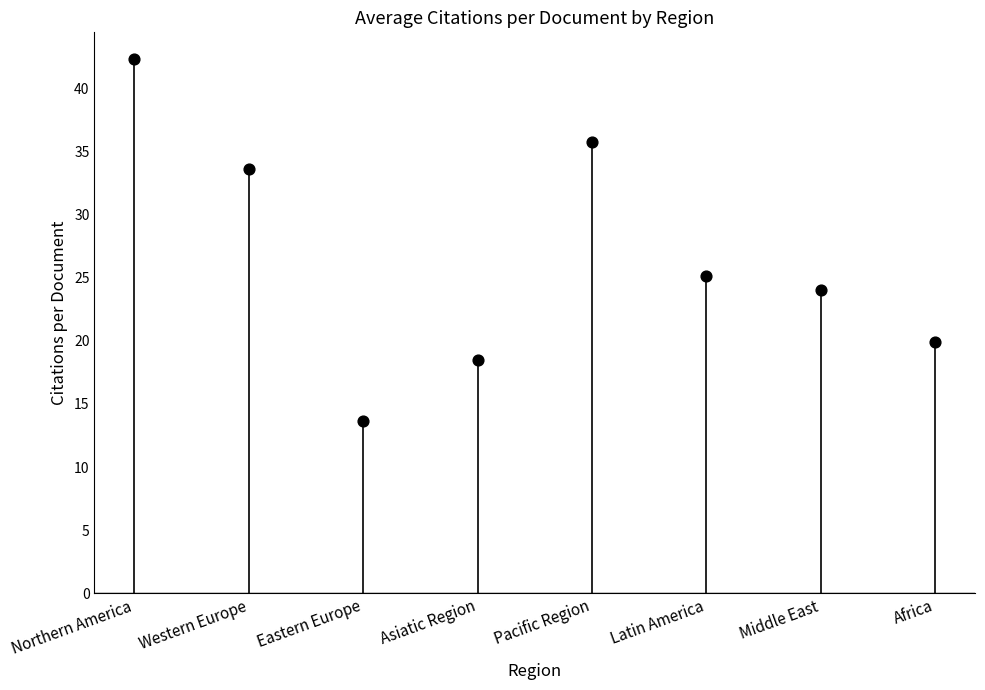

What is the range of Y values (max minus min)?

28.7